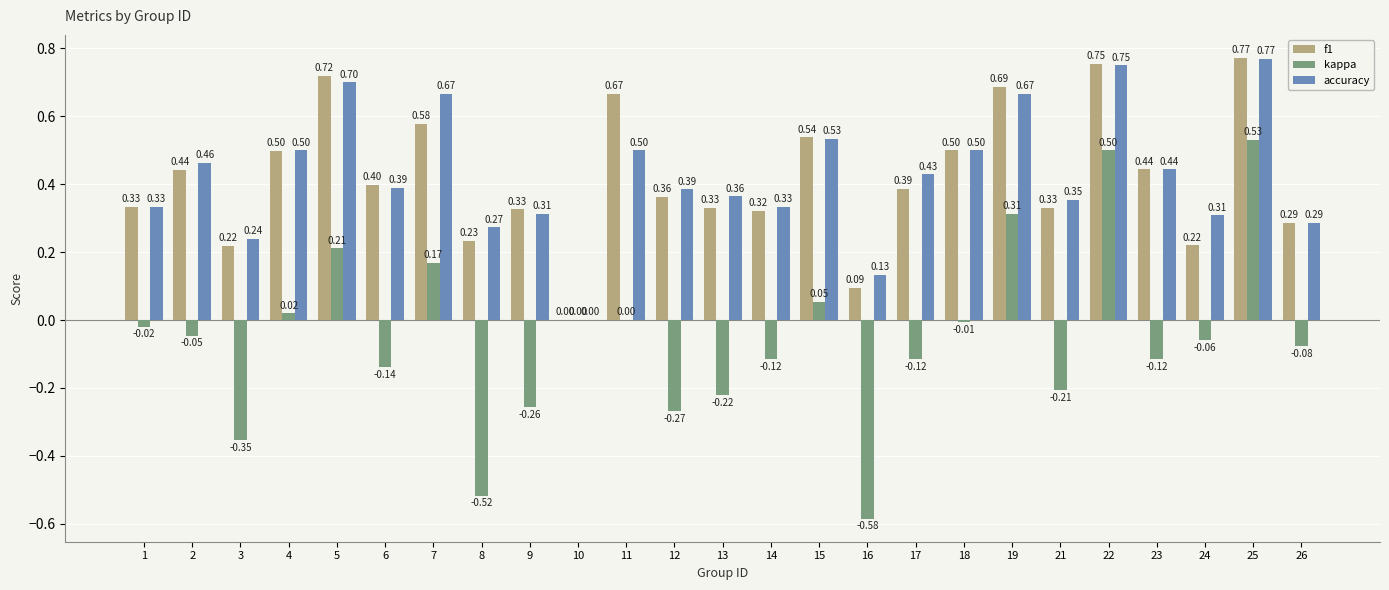

At which category is the sum across all series the highest?

25